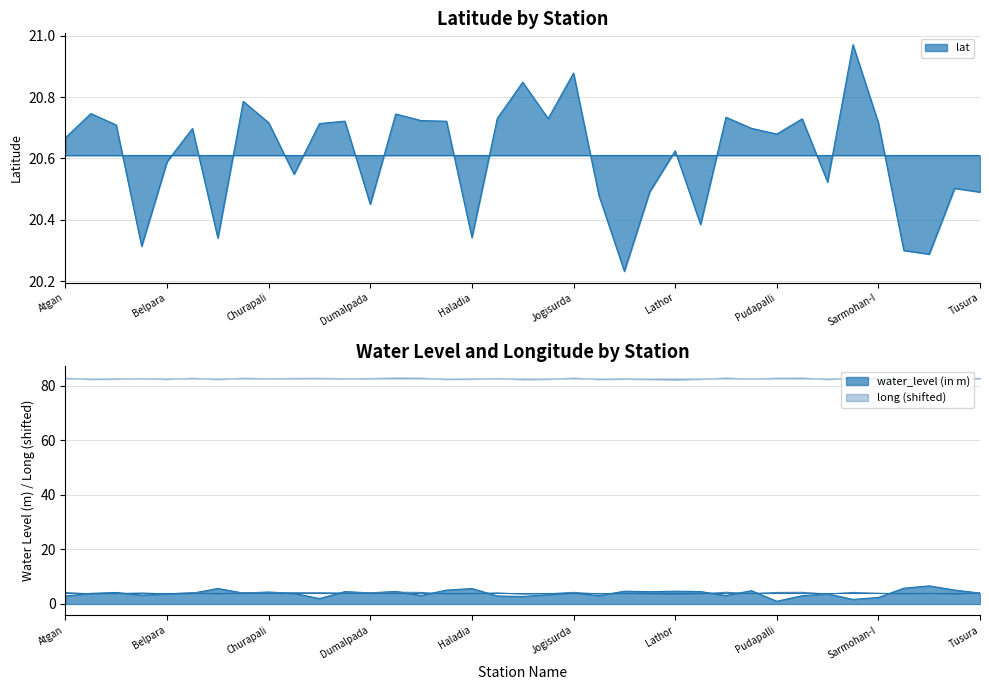

Which label corresponds to the smallest value in the chart?

Pudapalli